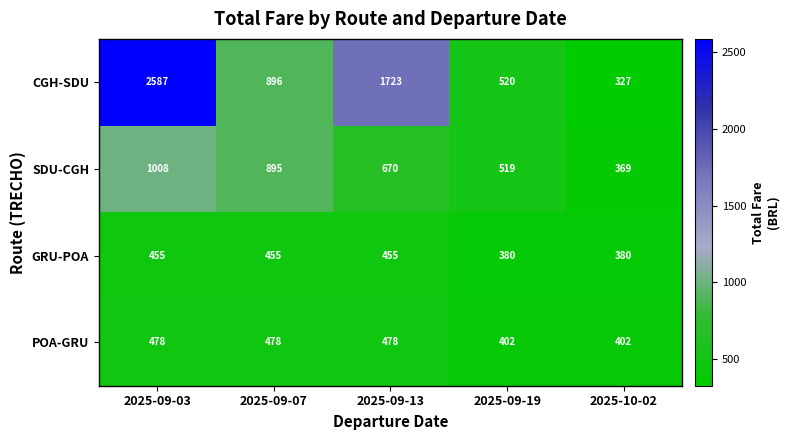

At how many categories does at least one series exceed 1408?

2